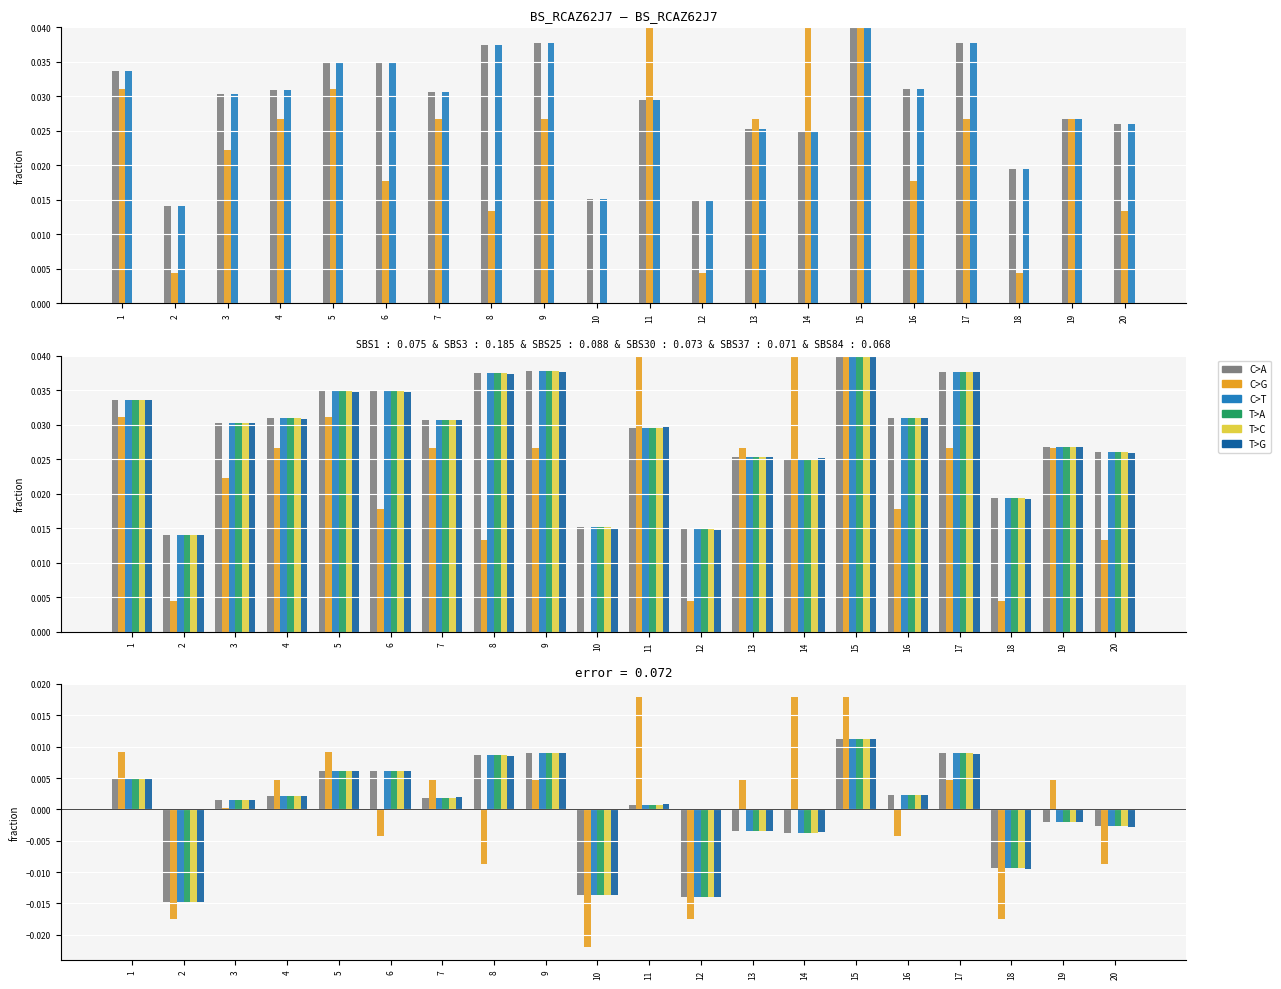

At which category is the sum across all series the highest?

15